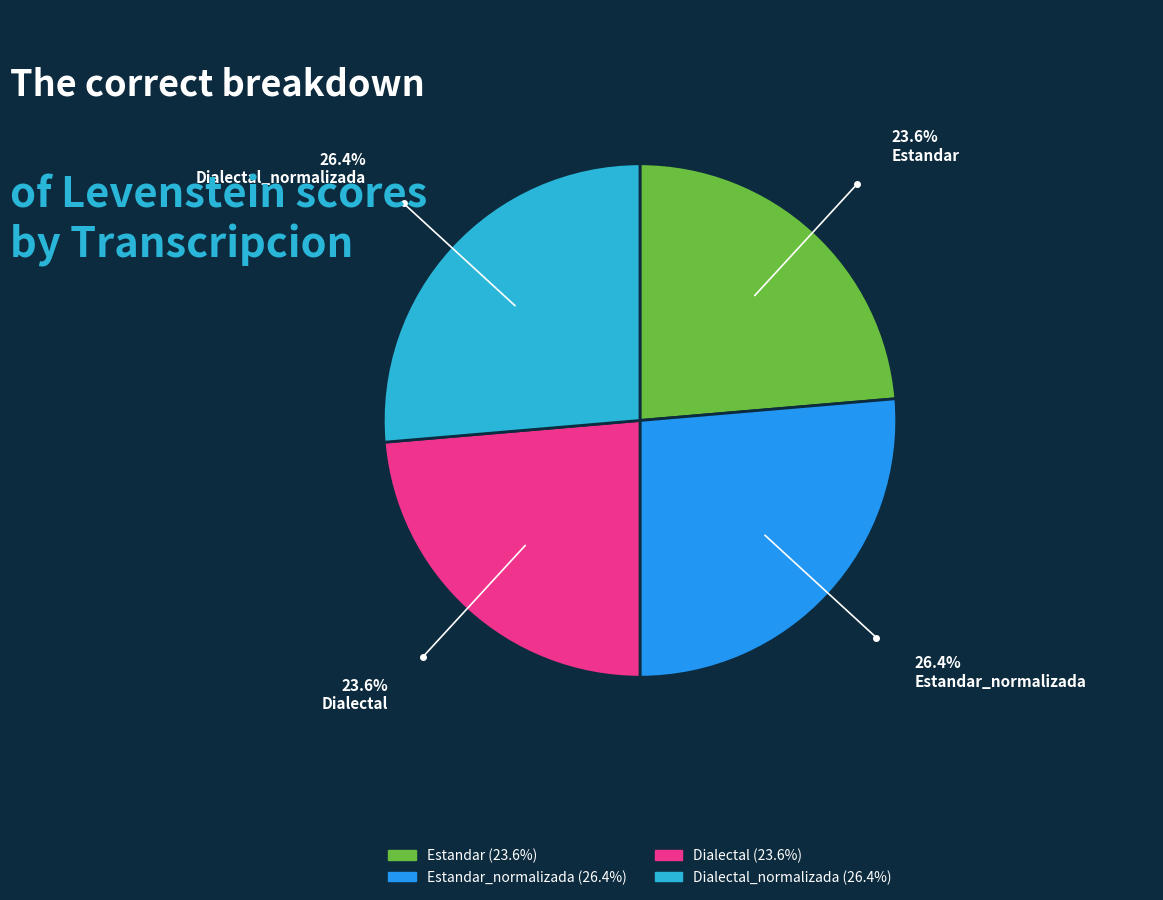

Is there any slice that represents more than half of the pie?

No